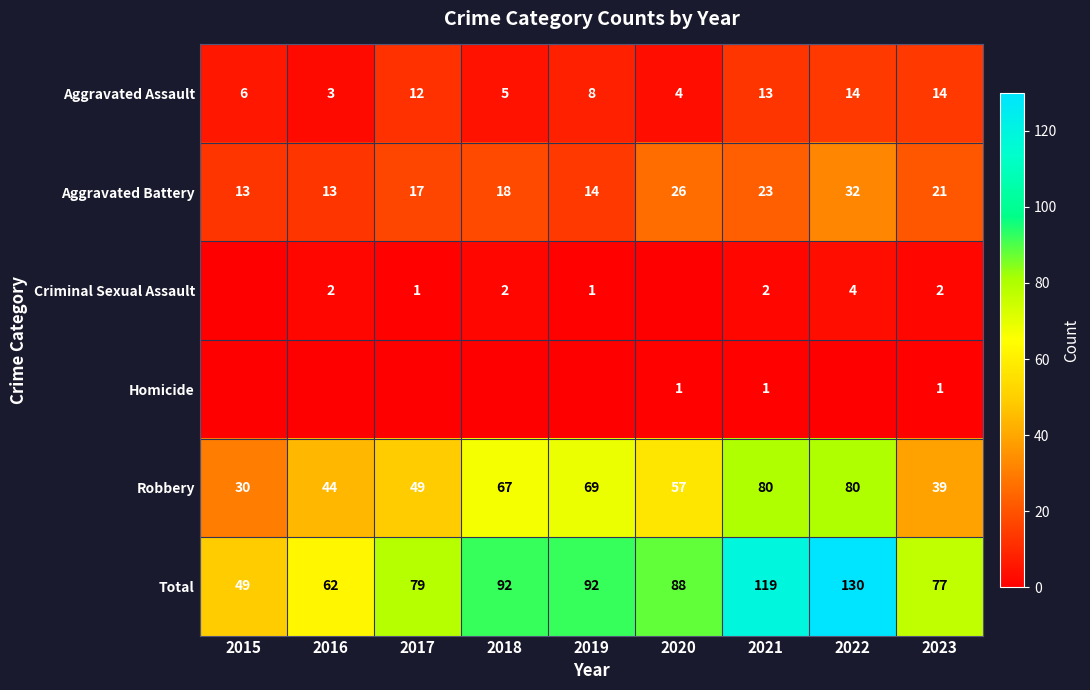

True or false: Total has a value of 50 at 2020.

False